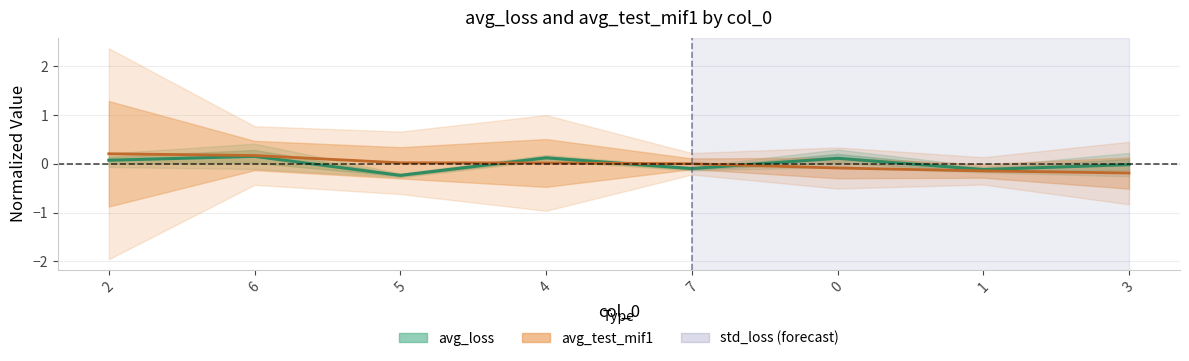

List the labels in order of avg_test_mif1 value, largest first.

2, 6, 5, 4, 7, 0, 1, 3